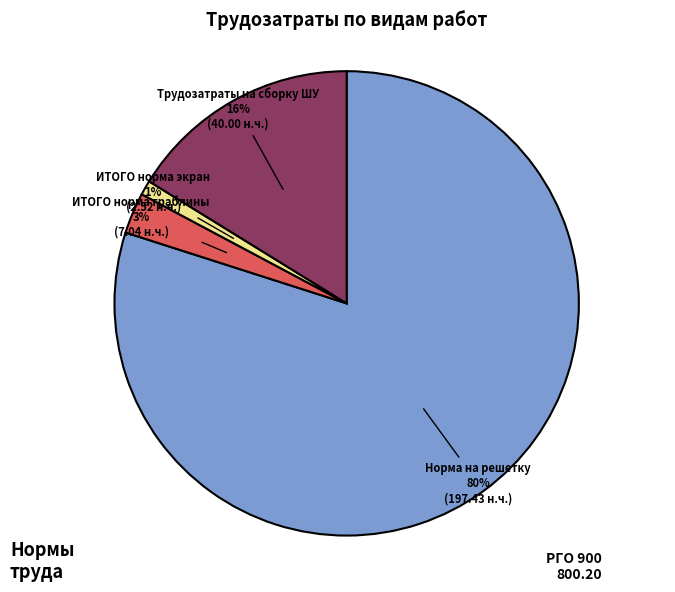

What is the smallest slice in the pie chart?

ИТОГО норма экран